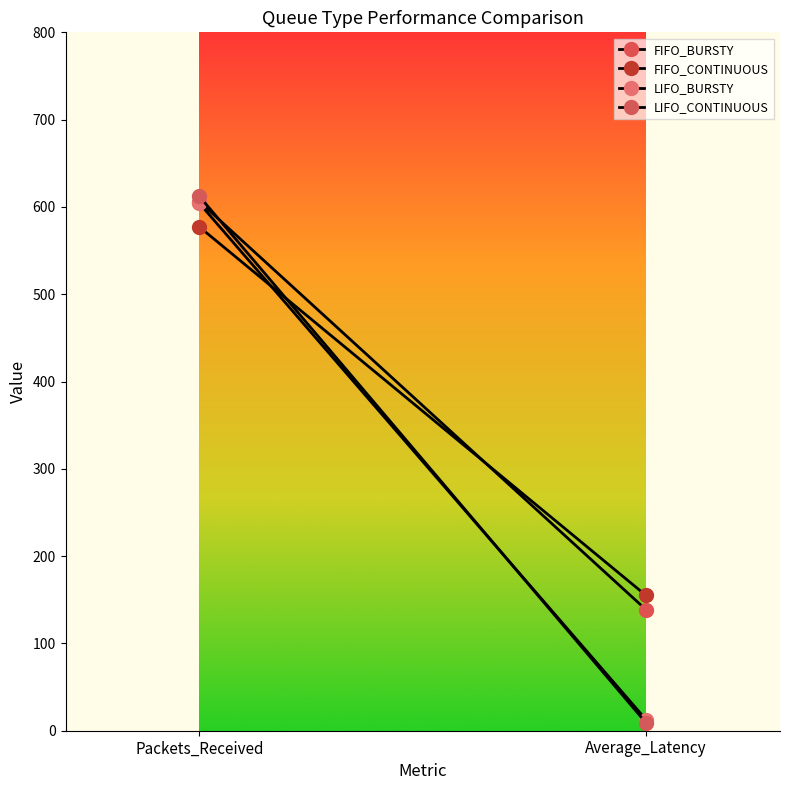

At Average_Latency, list the series in order from largest to smallest.

FIFO_CONTINUOUS, FIFO_BURSTY, LIFO_BURSTY, LIFO_CONTINUOUS